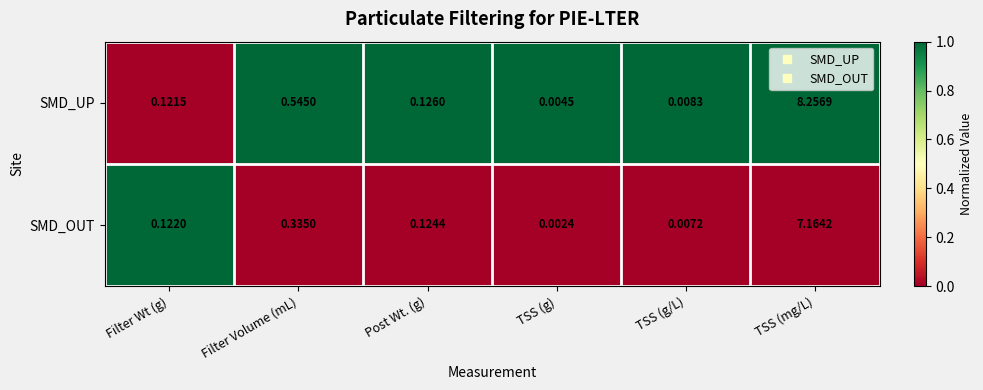

Is the value of SMD_OUT at Filter Wt (g) greater than the value of SMD_UP at TSS (g)?

Yes